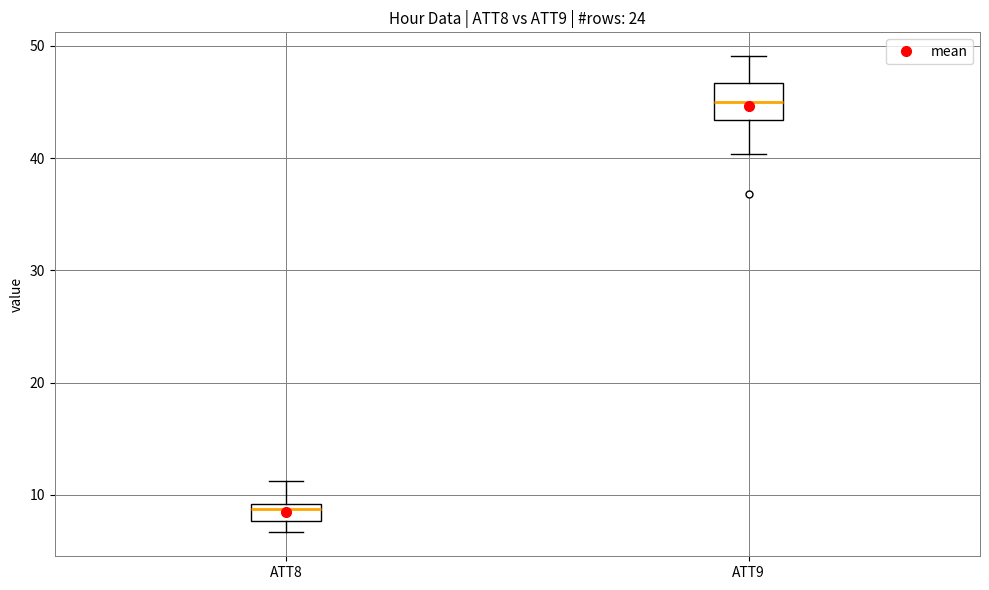

Which box is the tallest, from its lower edge to its upper edge?

ATT9